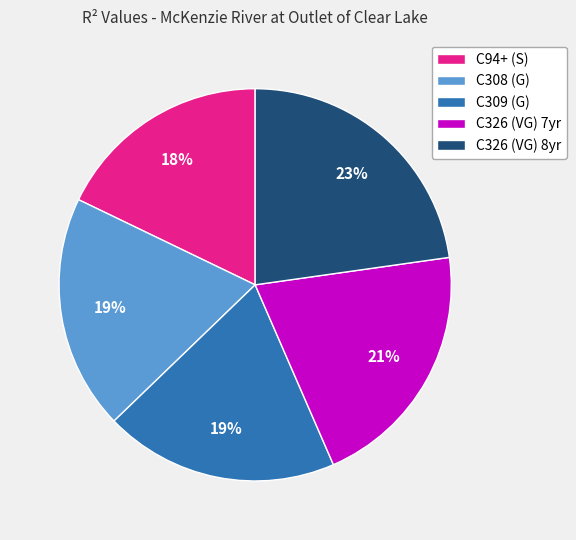

Do C326 (VG) 7yr and C309 (G) together represent more than half of the pie?

No